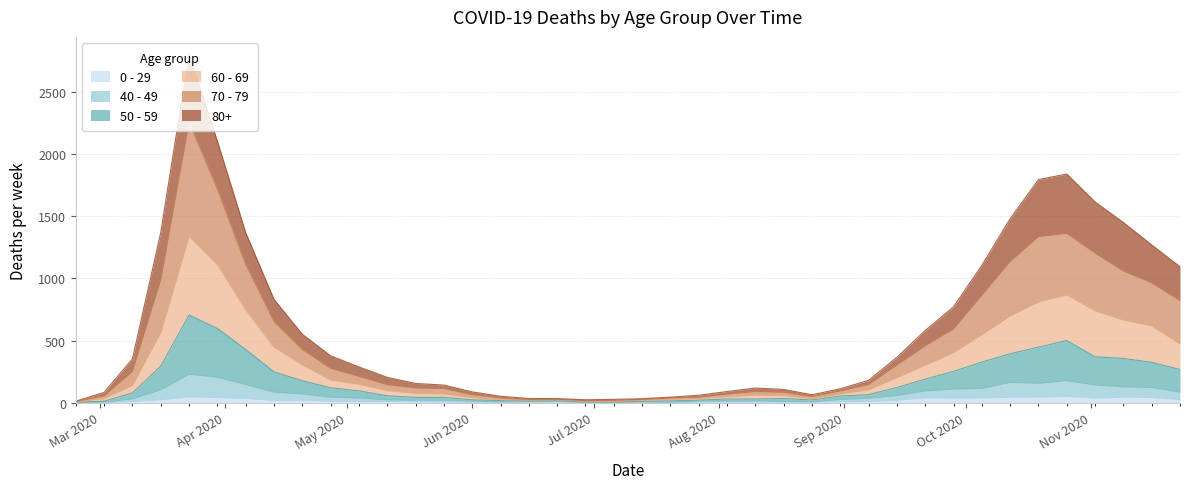

Where is the first local maximum for 70 - 79?

2020-03-23